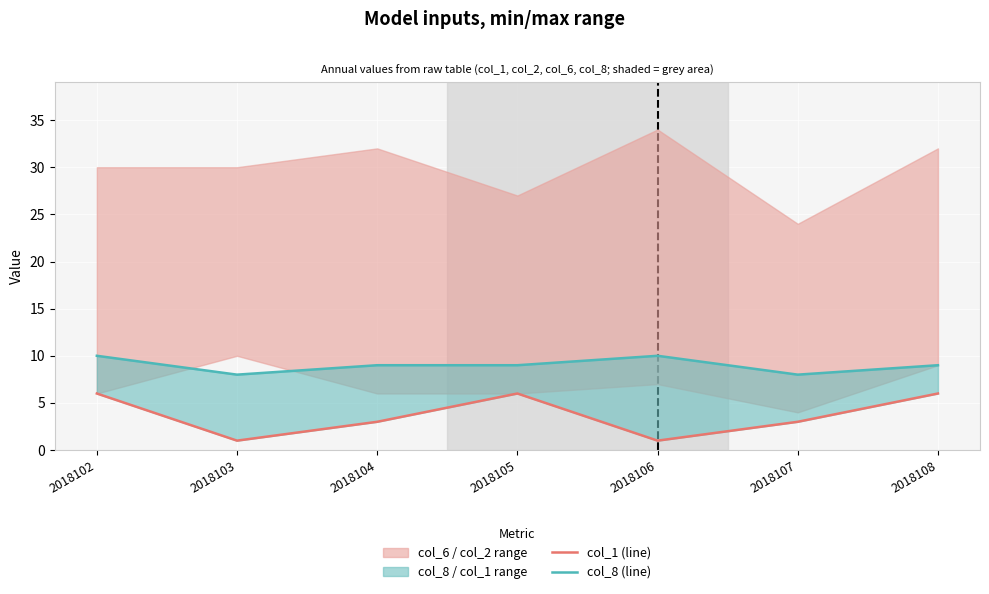

List the labels in order of col_1 (line) value, largest first.

2018102, 2018105, 2018108, 2018104, 2018107, 2018103, 2018106